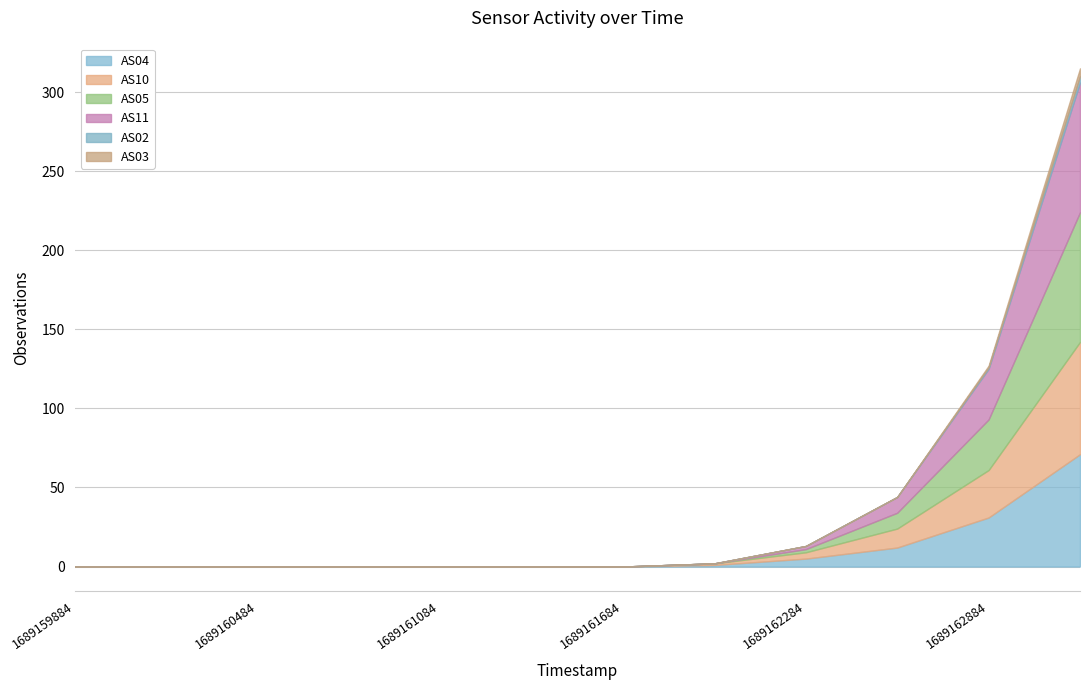

The AS03 series shows 1 at 1689162884. True or false?

True